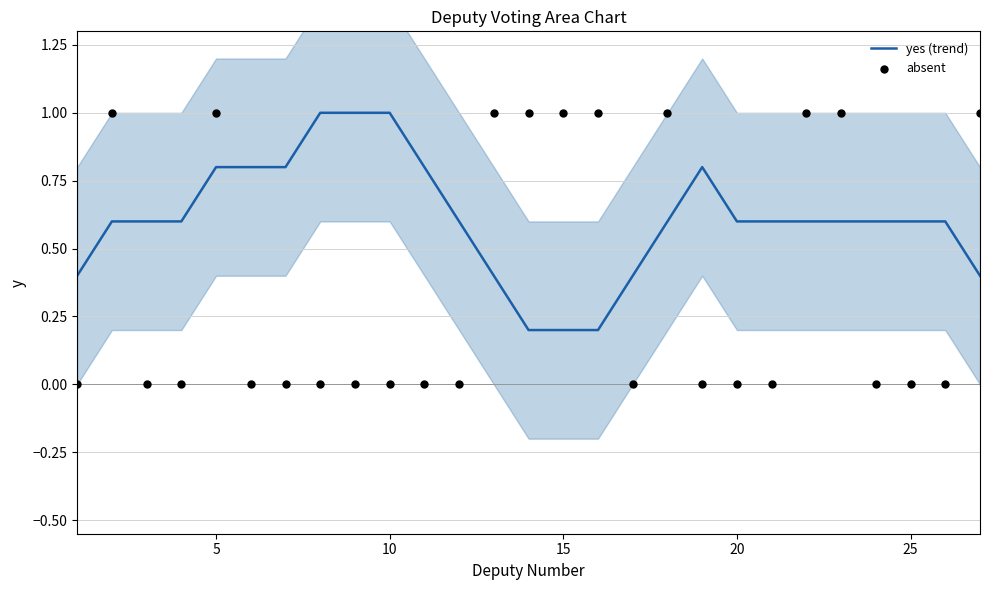

Which series has the largest Y range (max minus min)?

absent